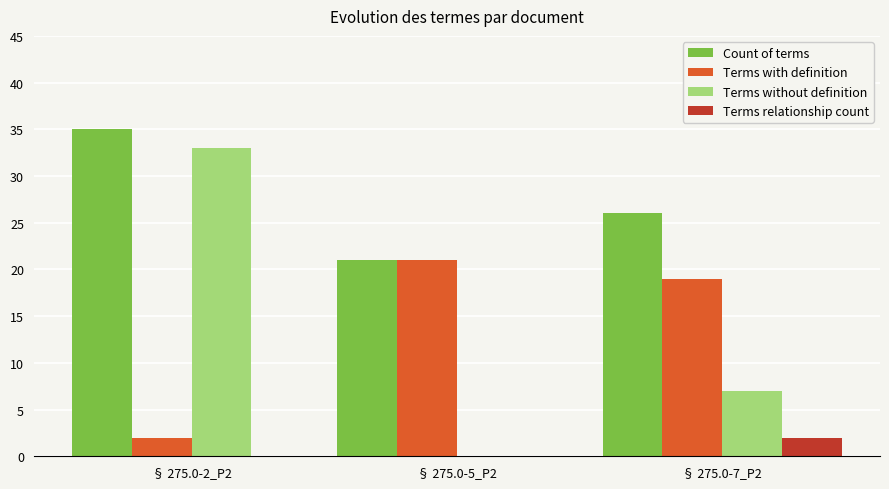

The value of Terms relationship count at § 275.0-5_P2 is 0. True or false?

True